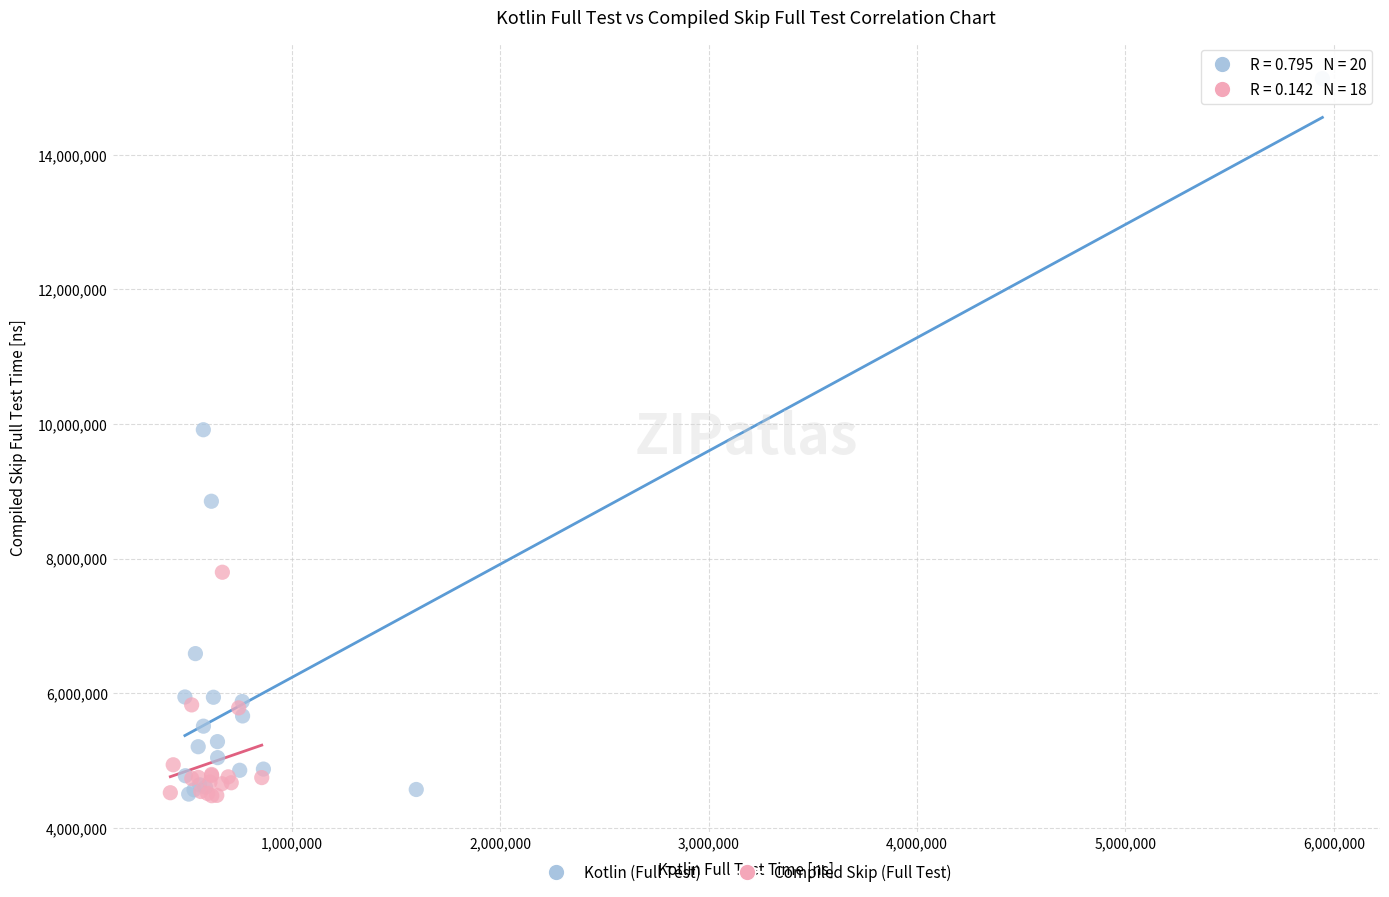

Which series contains the highest Y value?

Kotlin (Full Test)